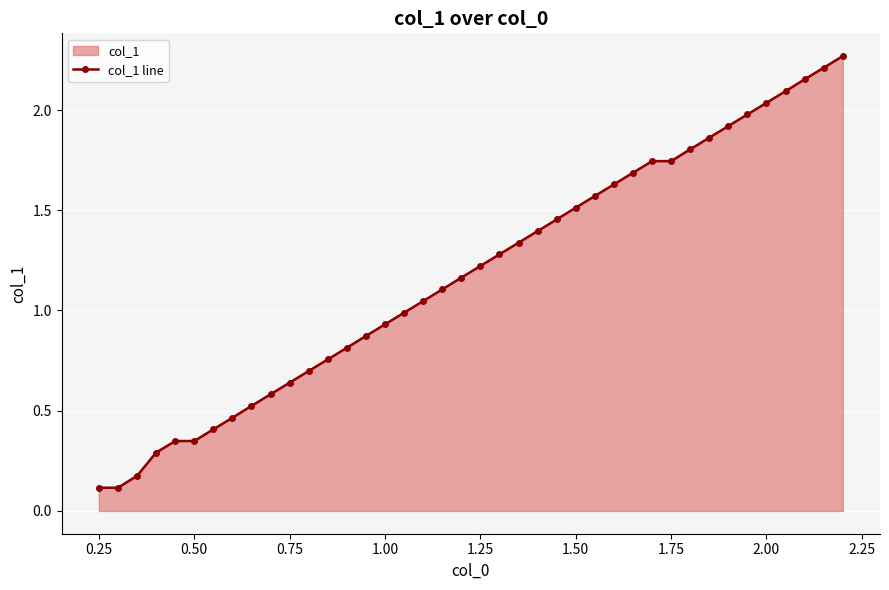

Is it true that the value at 0.50 is 0.5?

False